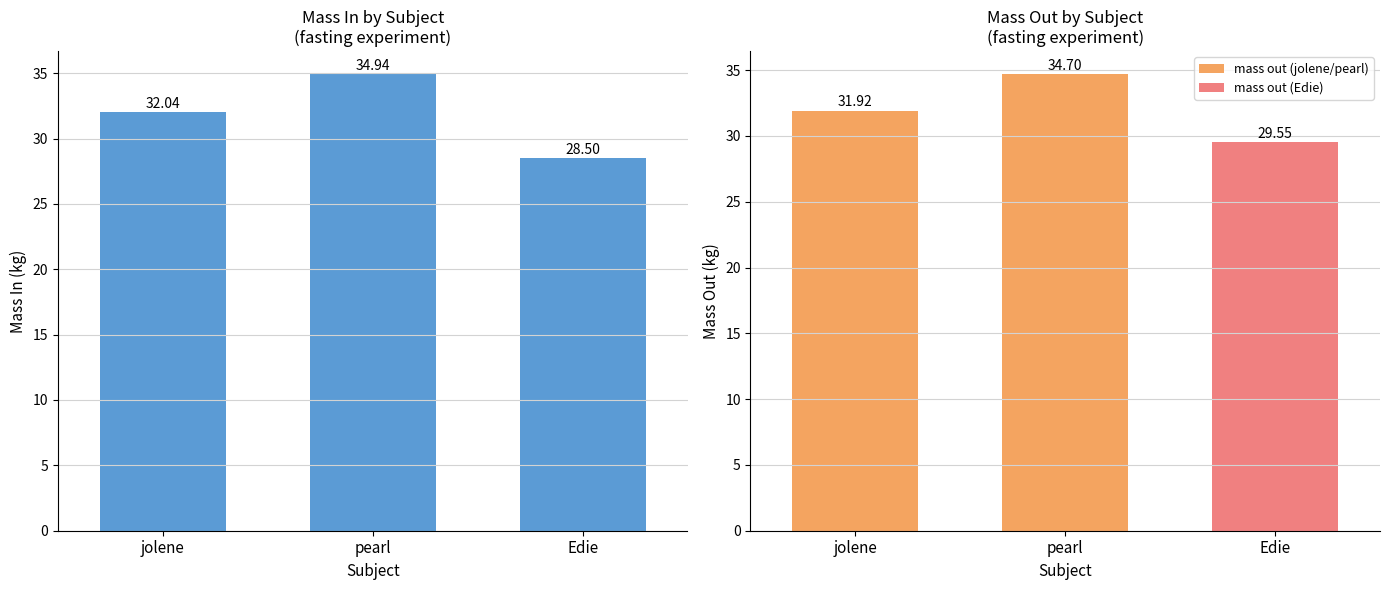

What position from the left is Edie?

3